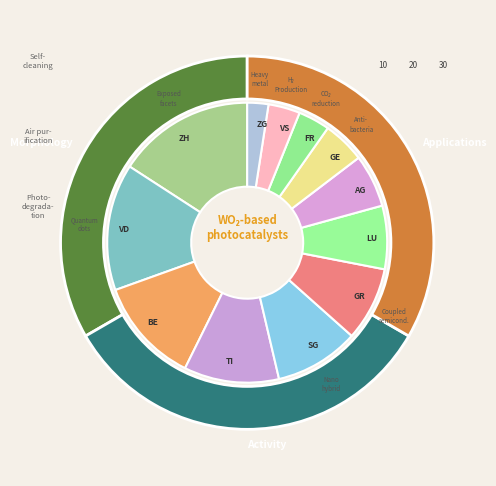

Which slice is the largest?

ZH